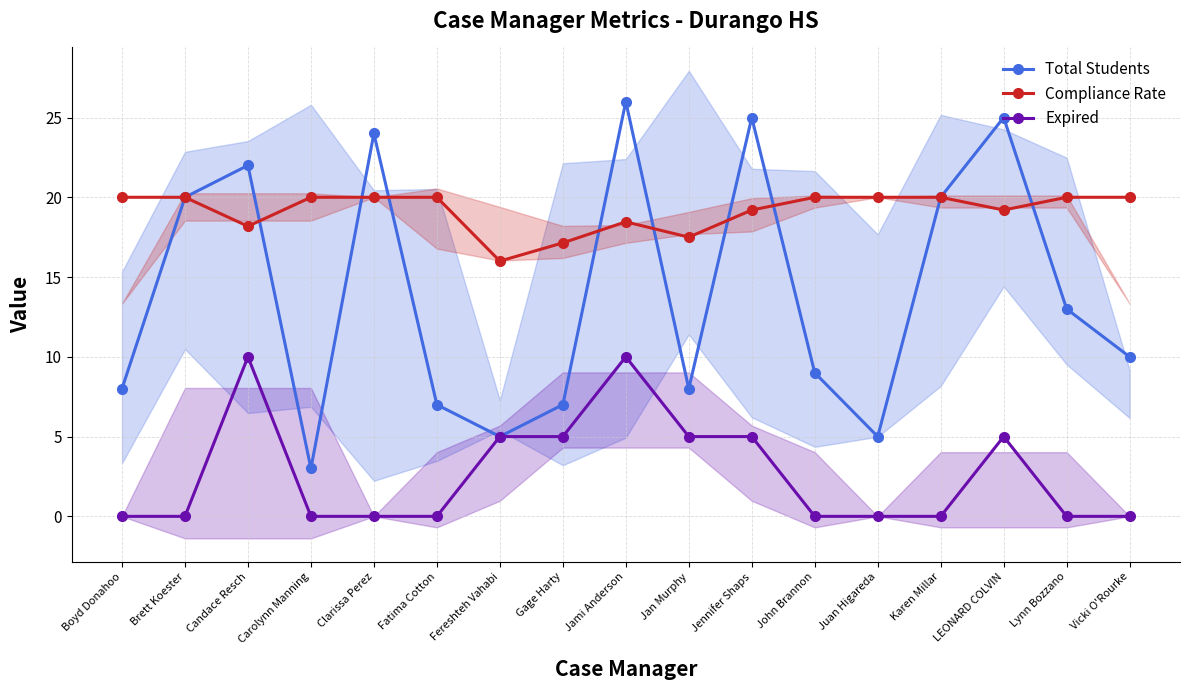

How many values in the Compliance Rate series are below 20?

7